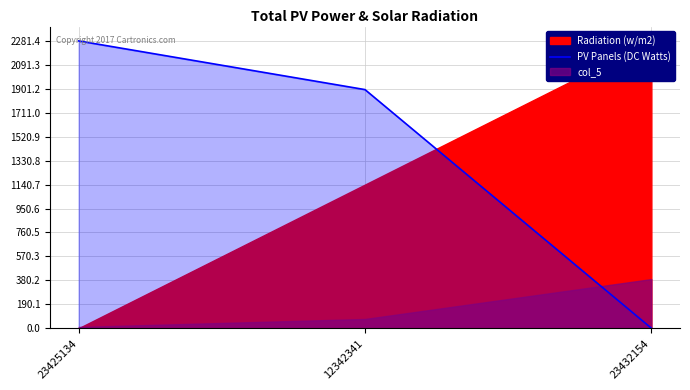

Rank the categories by PV Panels (DC Watts) value from highest to lowest.

23425134, 12342341, 23432154